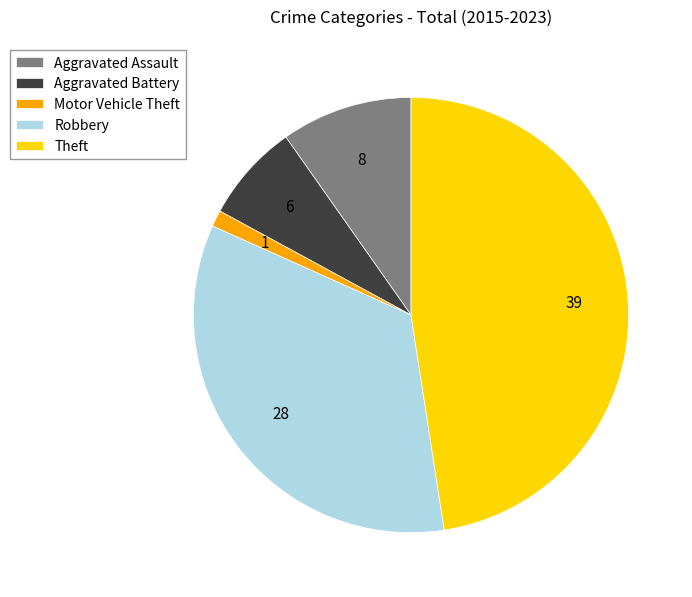

Count the number of slices in the pie.

5